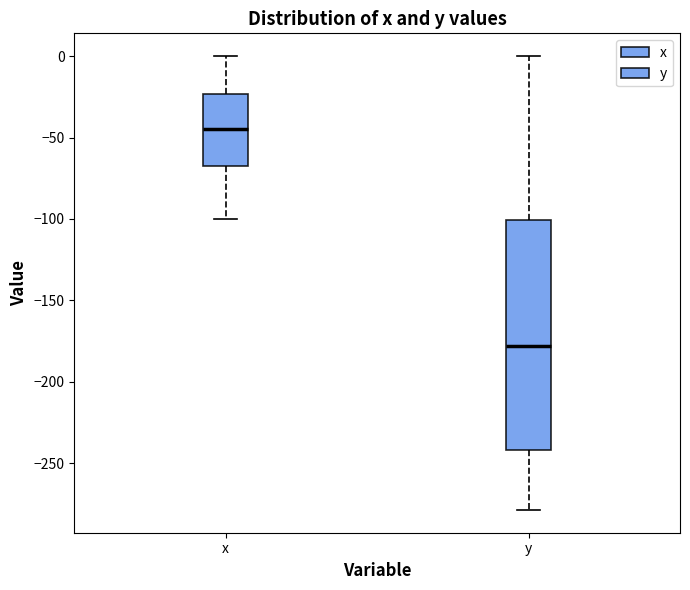

Comparing the boxes themselves (not the whiskers), which one is the tallest?

y